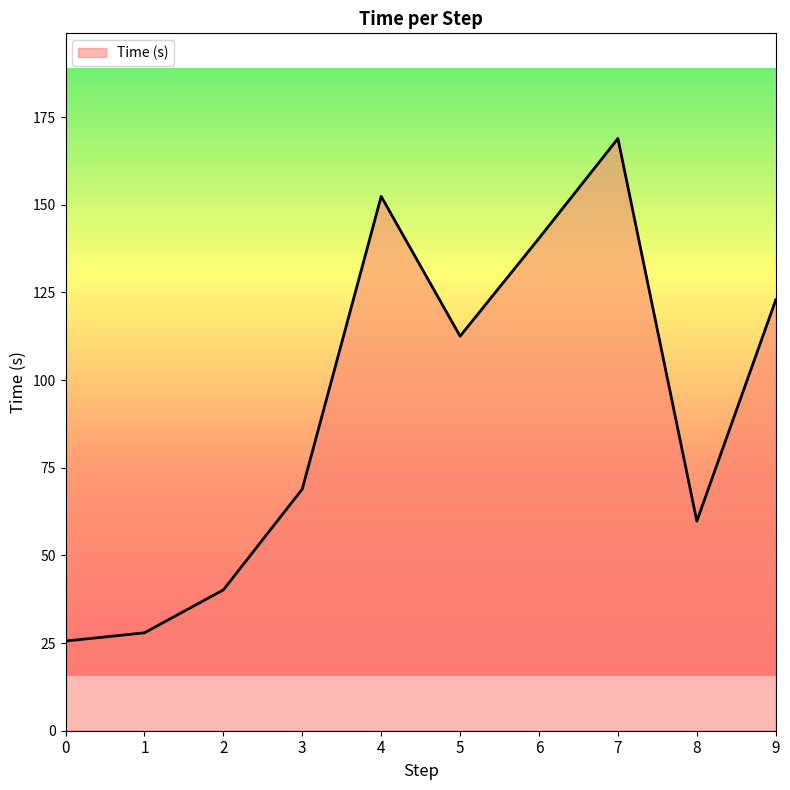

What is the ratio of the value at 1 to the value at 7?

0.2